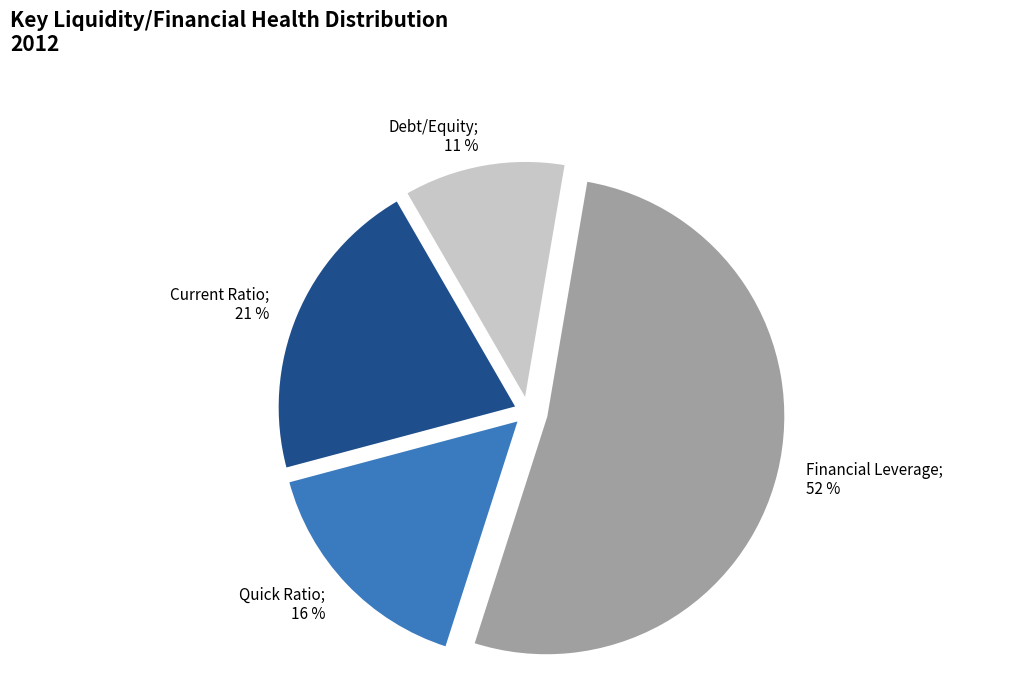

To the nearest percent, what is the average slice percentage?

25%